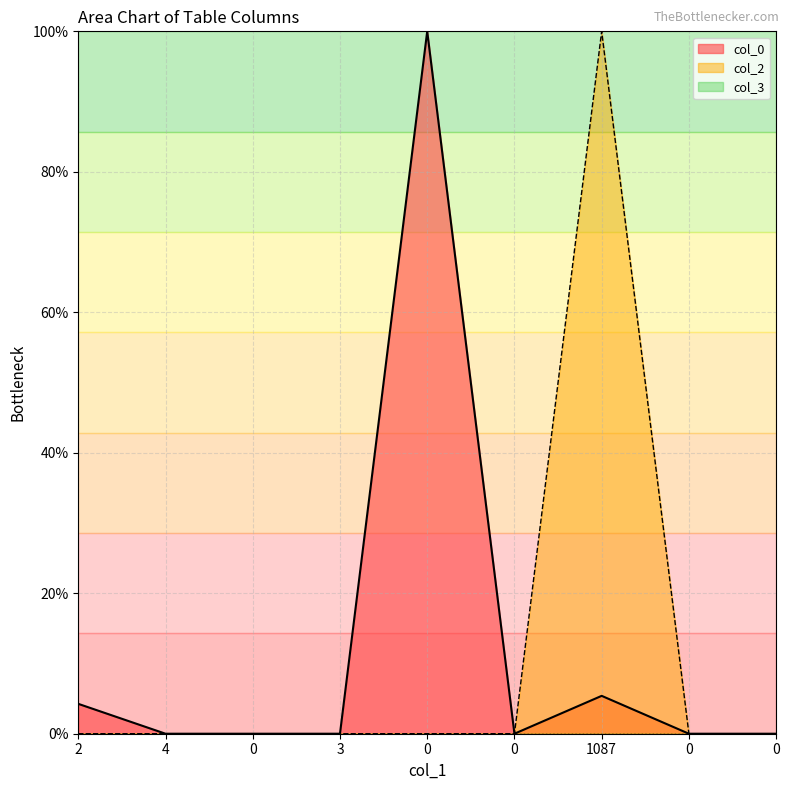

What is the sum of the col_2 values at 0 and 1087?

100.0